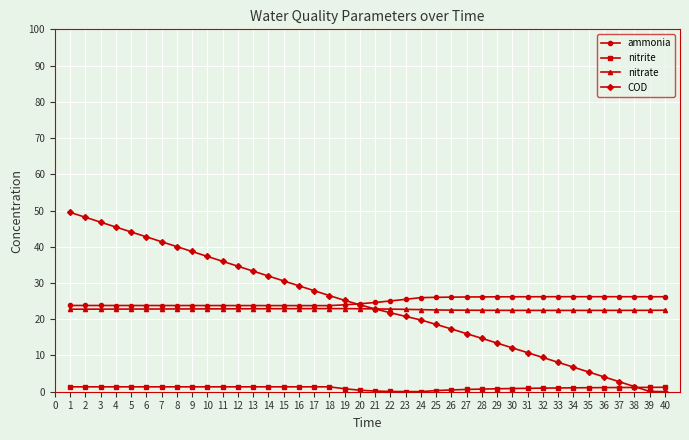

What is the highest value of the COD series?

49.5